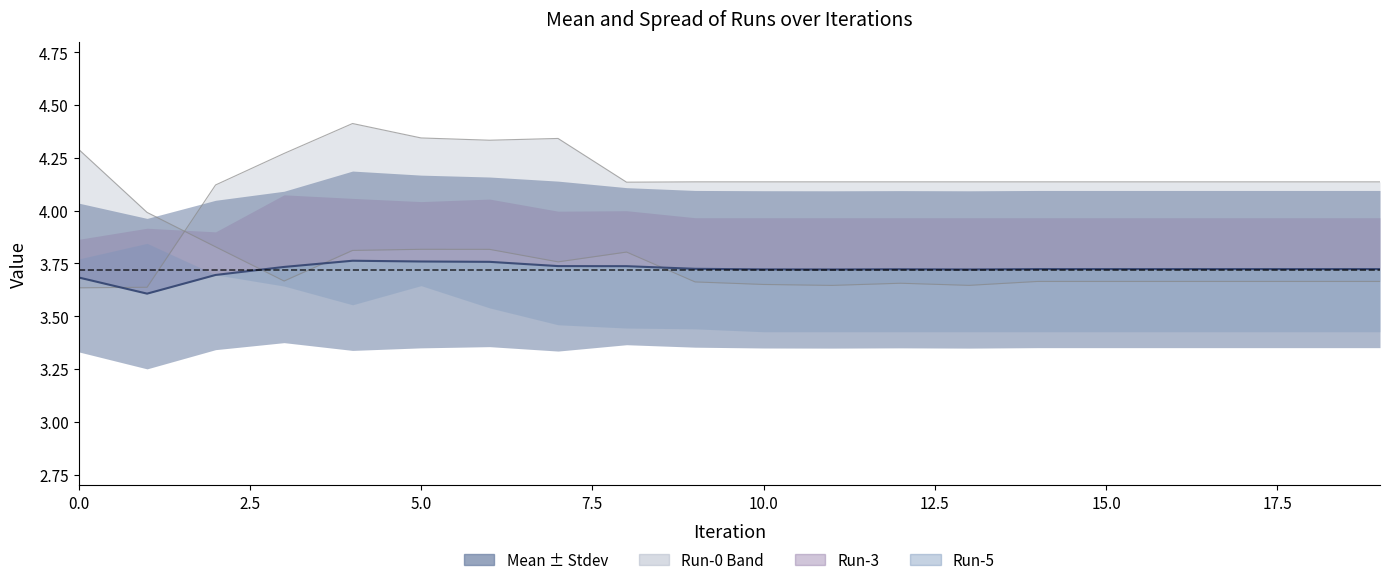

True or false: Run-1 line has a value of 1.2 at 18.

False